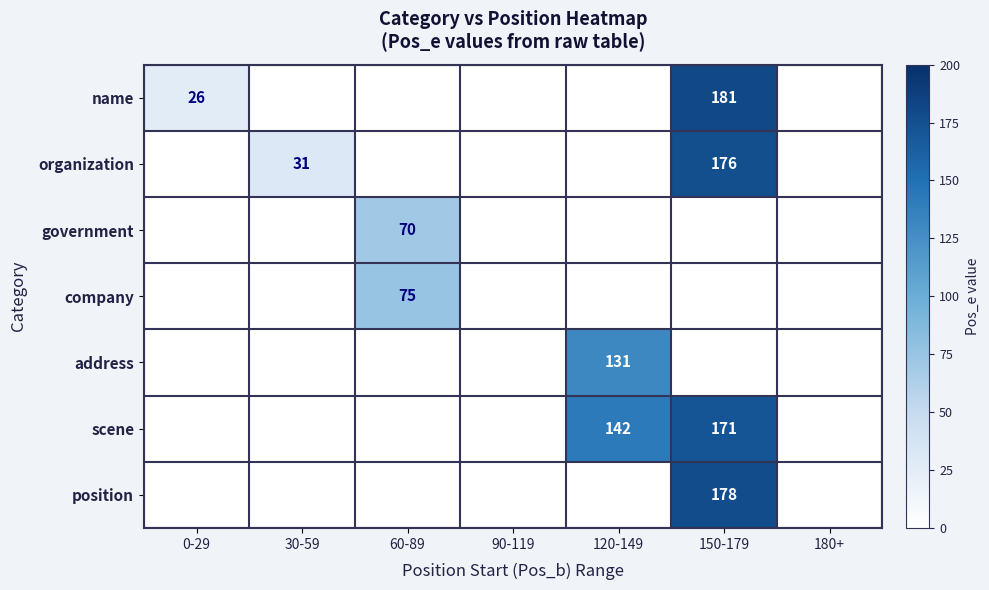

True or false: organization has a value of 12 at 30-59.

False